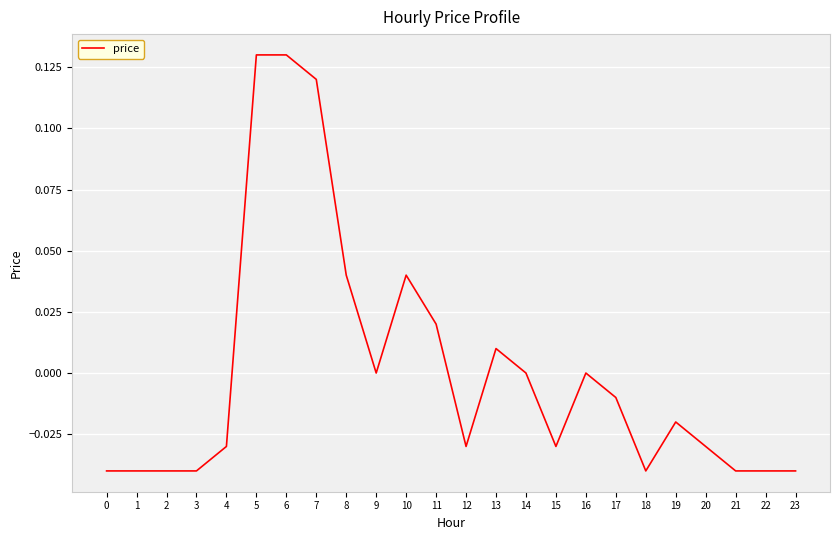

Does the chart have visible grid lines?

Yes